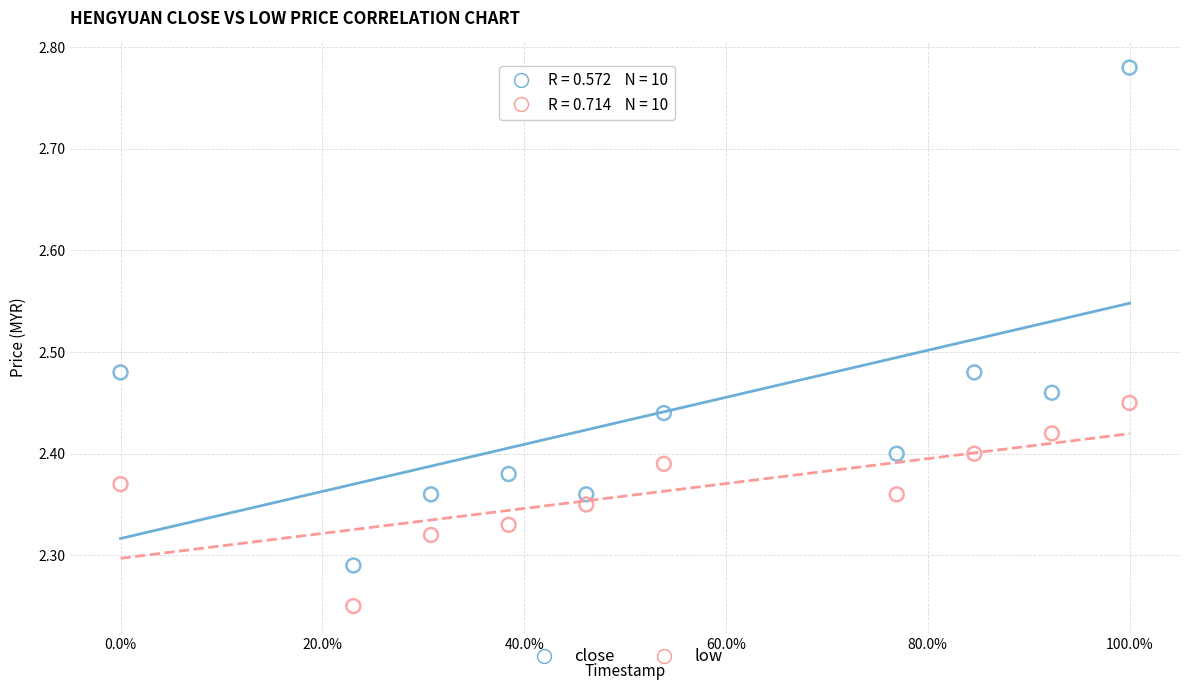

Which series has the largest Y range (max minus min)?

close